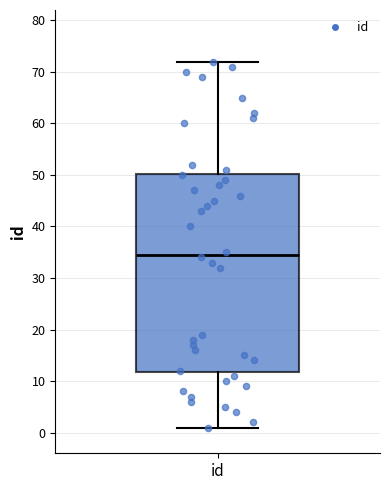

Read this box plot against the y-axis: the position of the median line, the range covered by the box, and the ends of both whiskers. The values are not printed on the chart, so give them approximately, as read against the axis.

median 35, box 12 to 50, whiskers 1 to 72